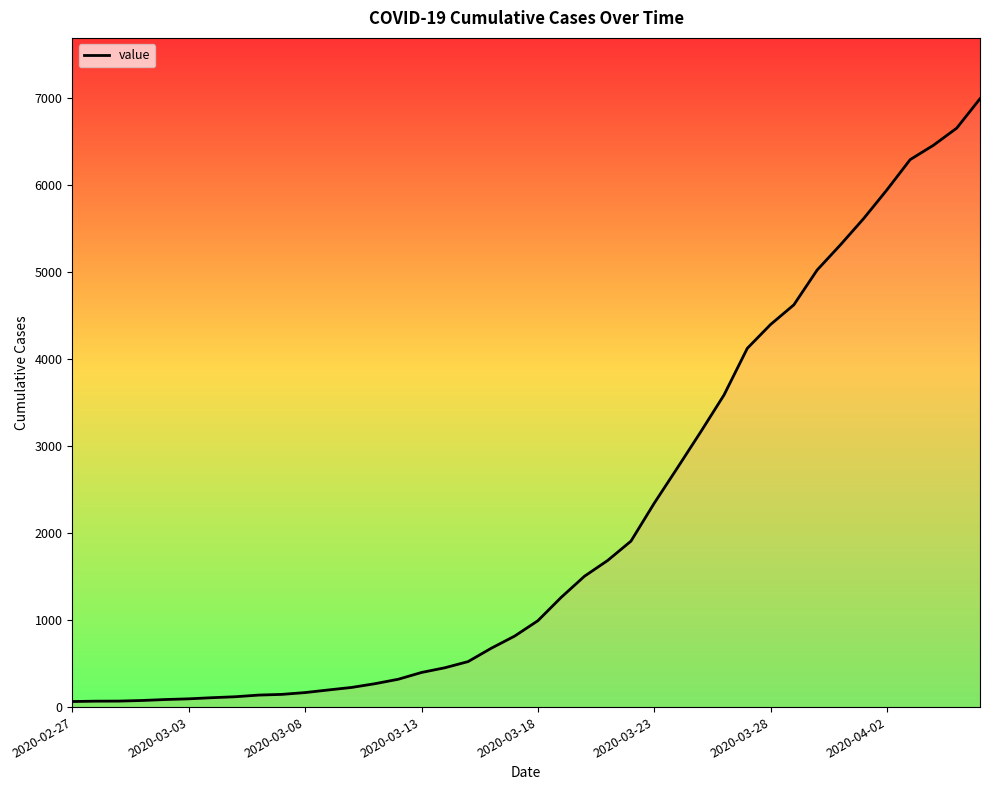

What is the difference between the maximum and minimum values?

6931